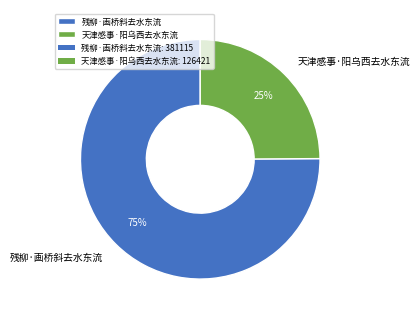

Which category has the biggest portion of the pie?

残柳·画桥斜去水东流